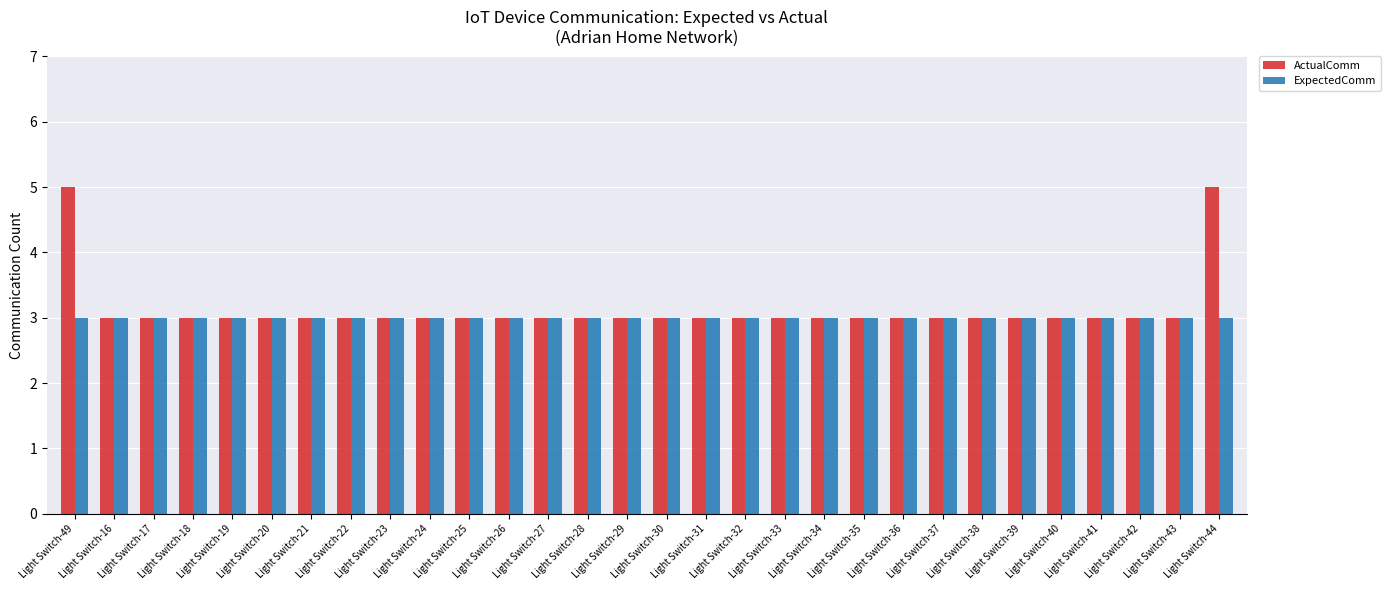

List the series in order of their peak value, highest first.

ActualComm, ExpectedComm